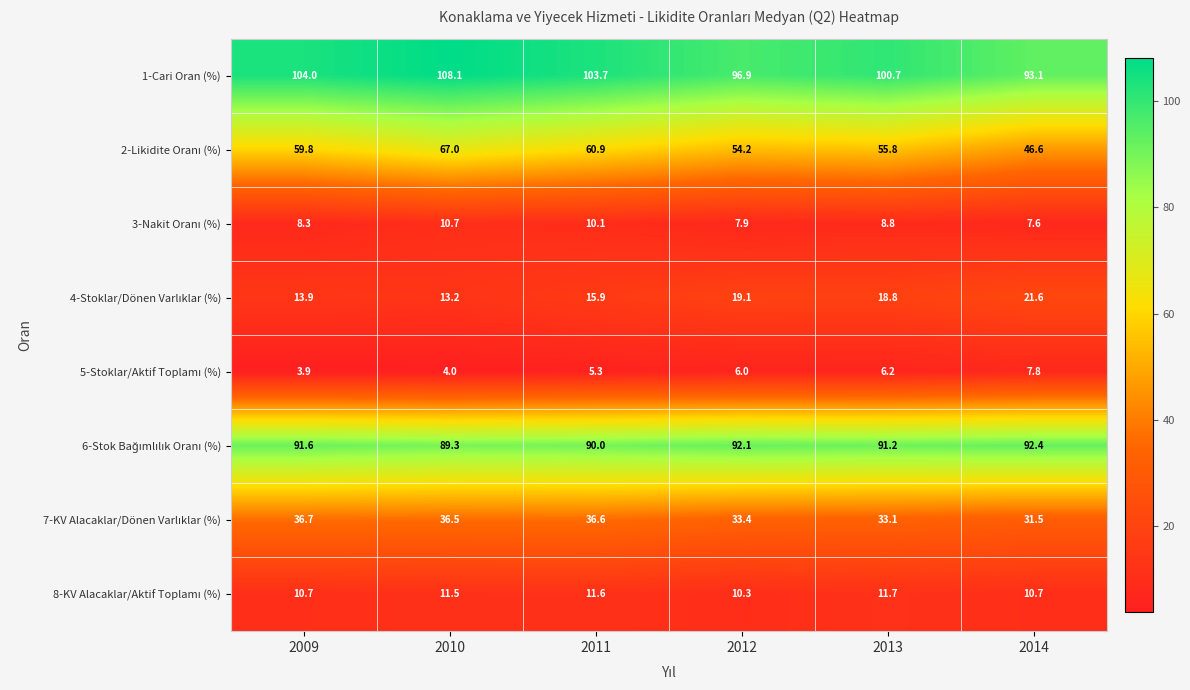

Which category has the lowest value across all series?

2009